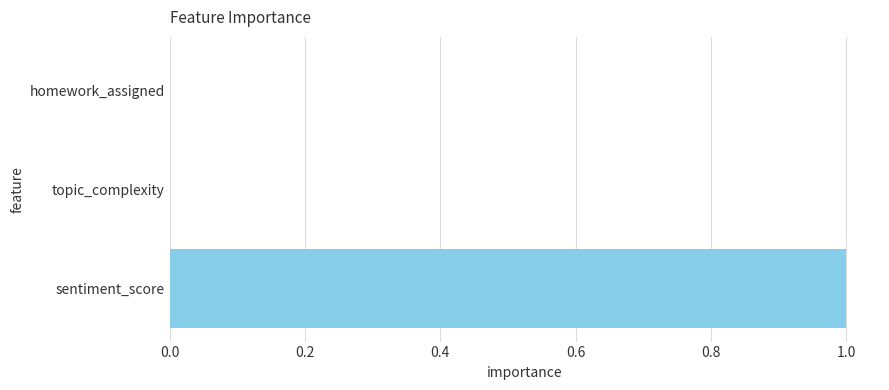

Reading top to bottom, what are all the values shown in this chart?

homework_assigned=0	topic_complexity=0	sentiment_score=1